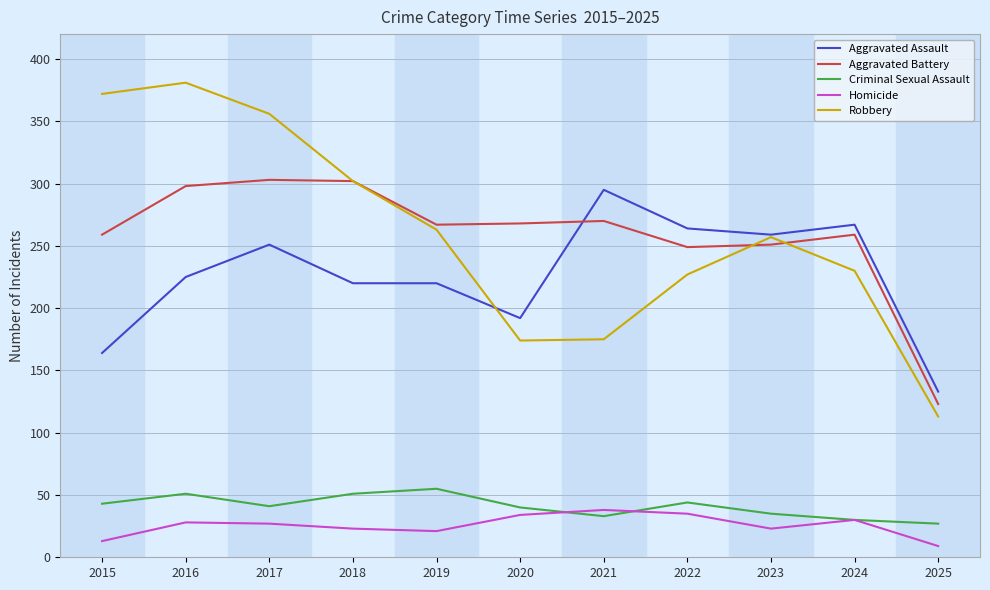

What is the minimum value for Aggravated Battery?

123